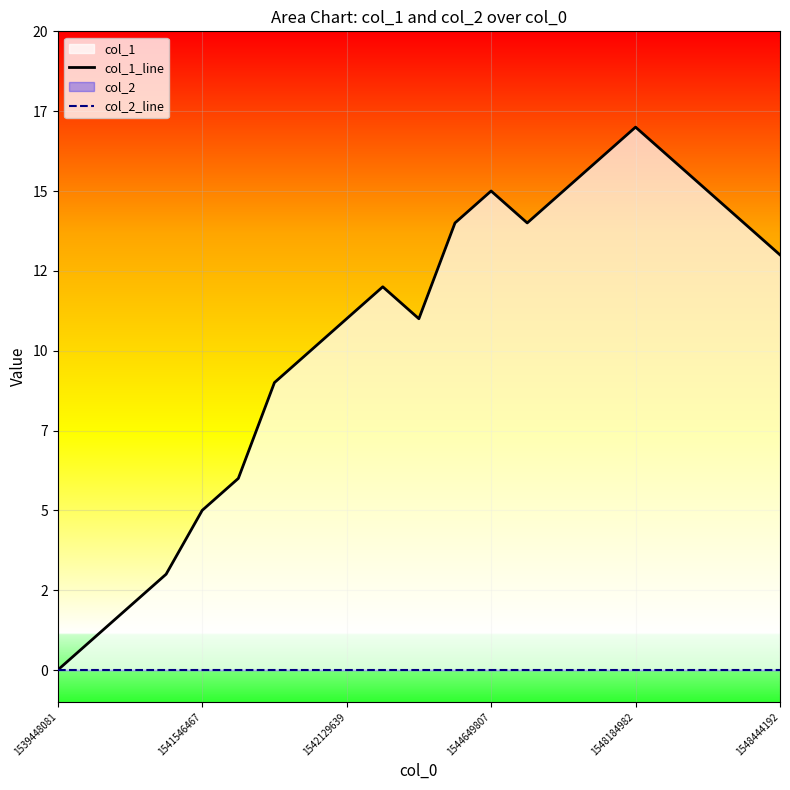

Which label corresponds to the smallest value in the chart?

1539448081